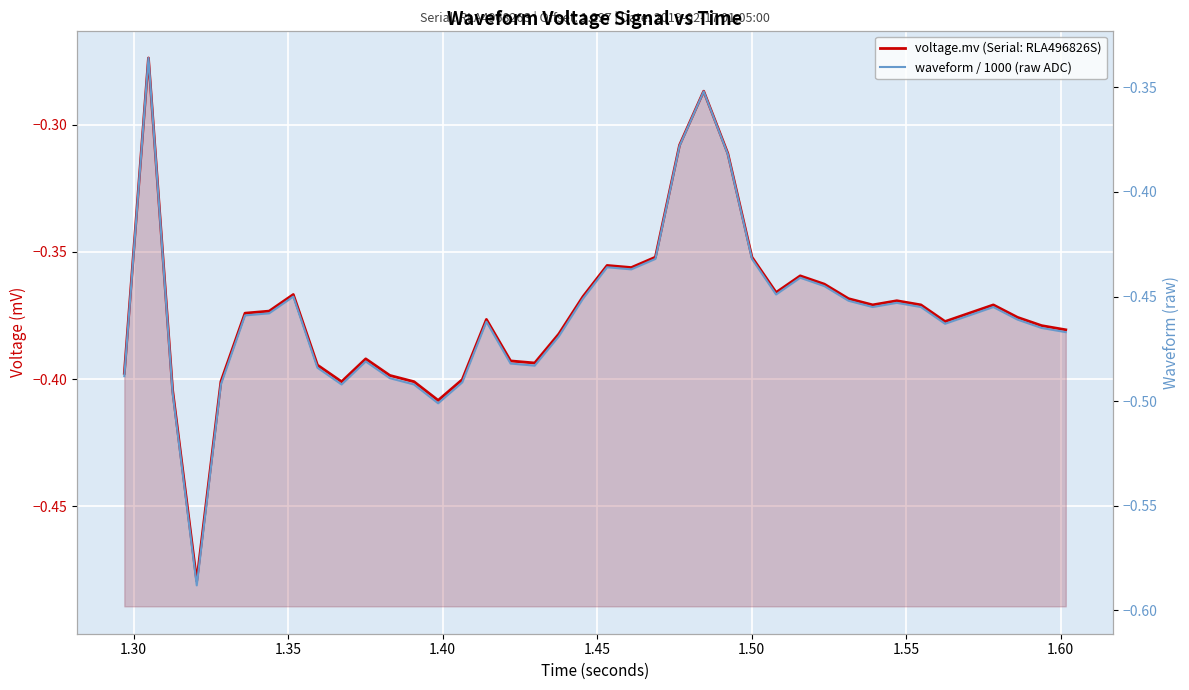

How many lines are shown in the chart?

2